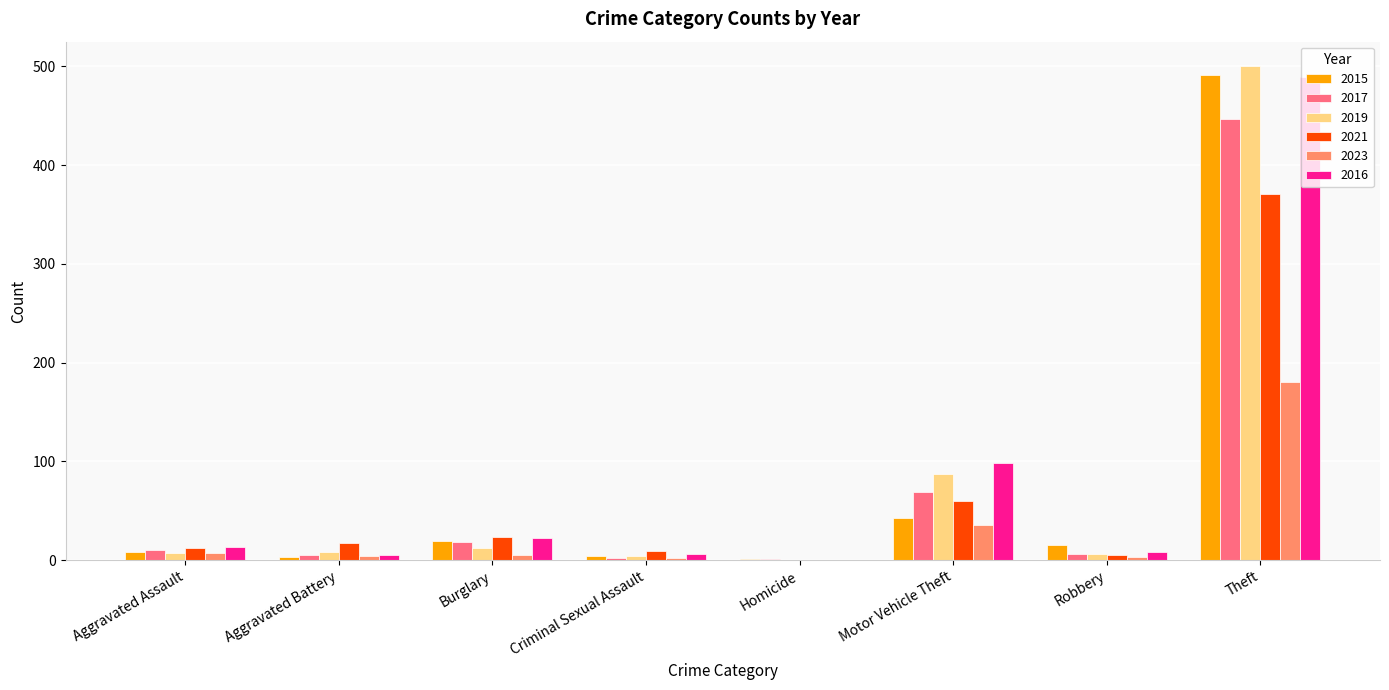

How many distinct data groups are displayed?

6